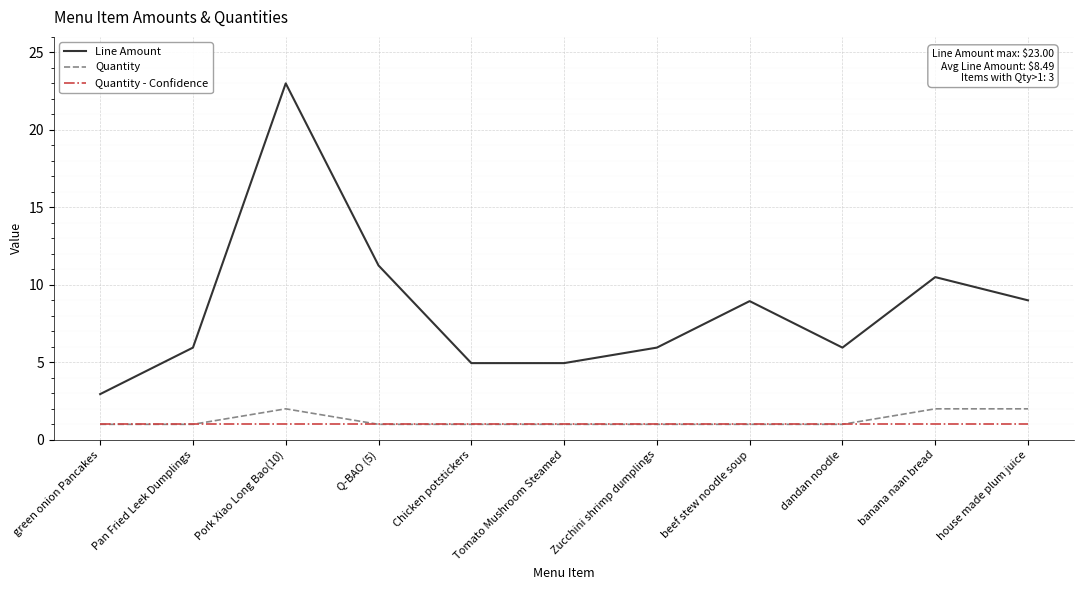

Which series has the largest range (max minus min)?

Line Amount